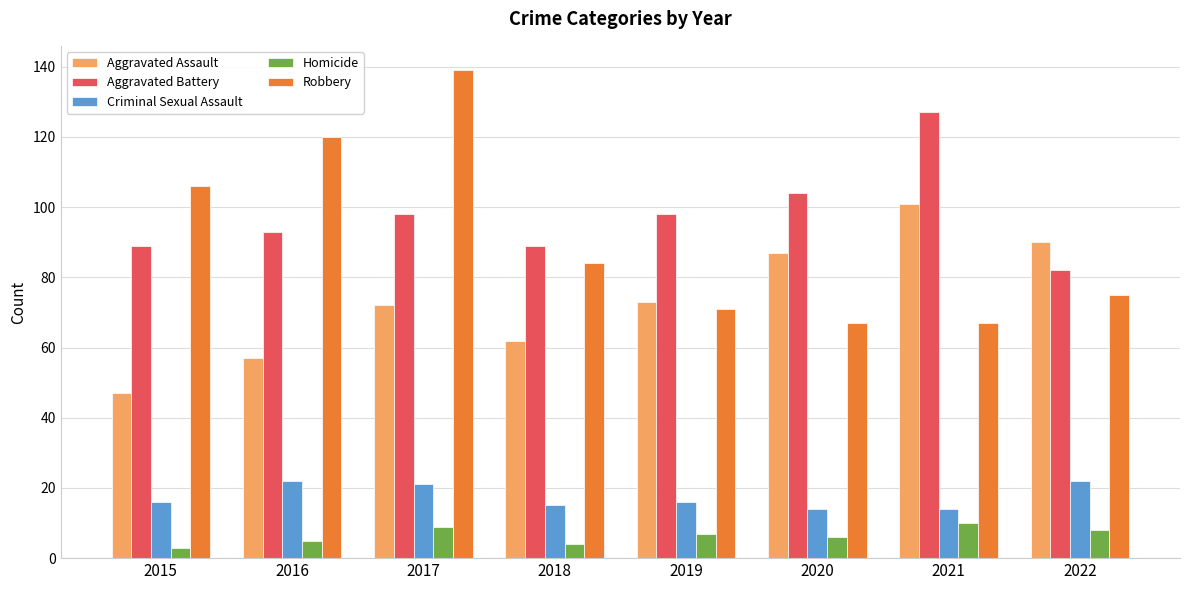

What is the value of the Robbery bar at the 3rd from the left?

139